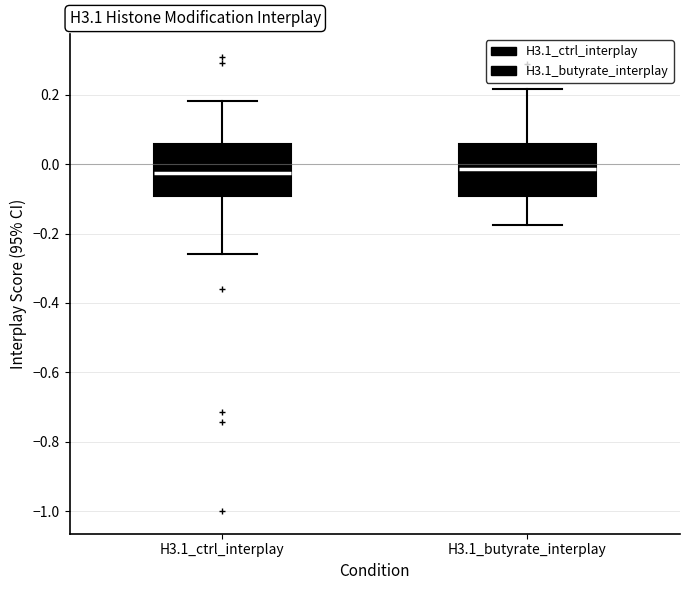

Where is the upper edge of the box for H3.1_ctrl_interplay on the y-axis? The values are not printed on the chart, so give them approximately, as read against the axis.

0.06